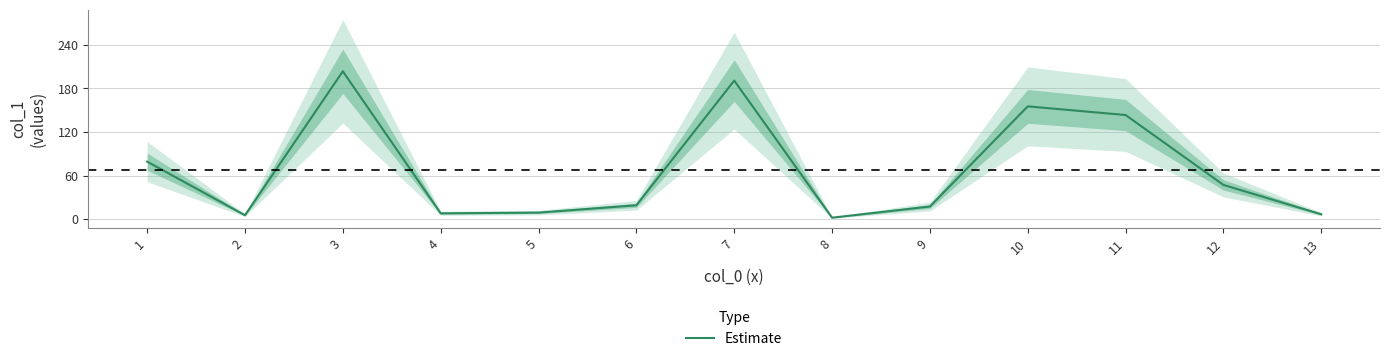

What is the approximate value at 1?

79.1